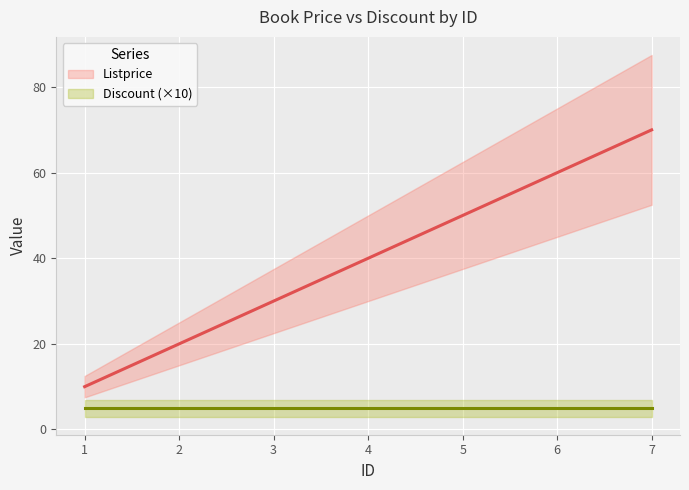

Reading left to right, list all the values displayed in this chart.

1=10	2=20	3=30	4=40	5=50	6=60	7=70